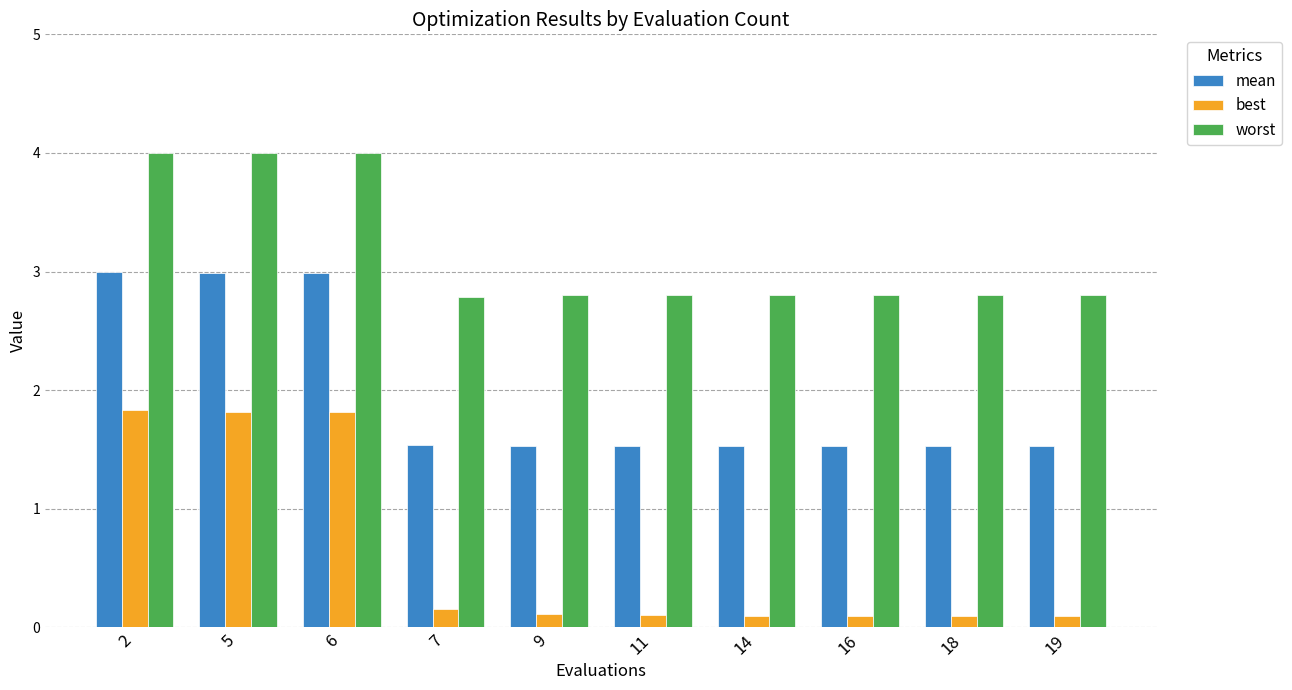

Does the chart contain any negative values?

No